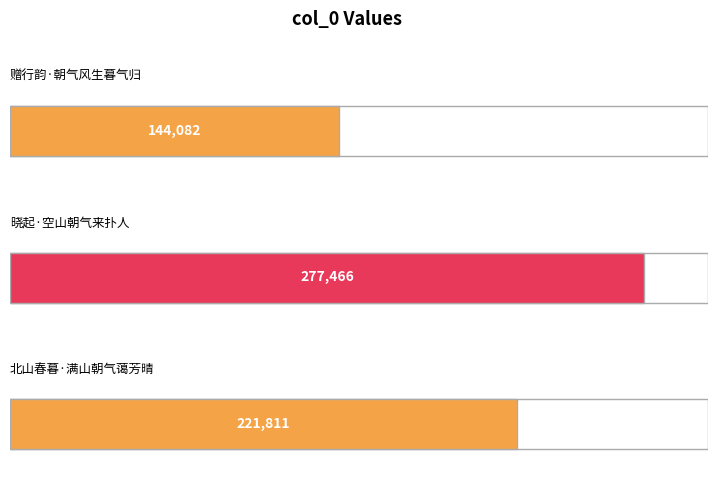

Reading left to right, transcribe all the data shown in this chart.

赠行韵·朝气风生暮气归=144082	晓起·空山朝气来扑人=277466	北山春暮·满山朝气蔼芳晴=221811